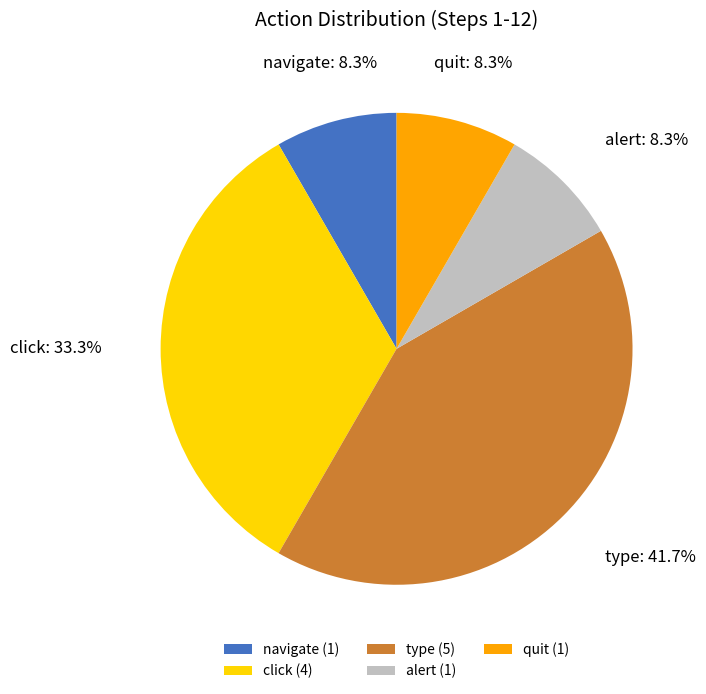

What percentage is NOT represented by type?

58.3%